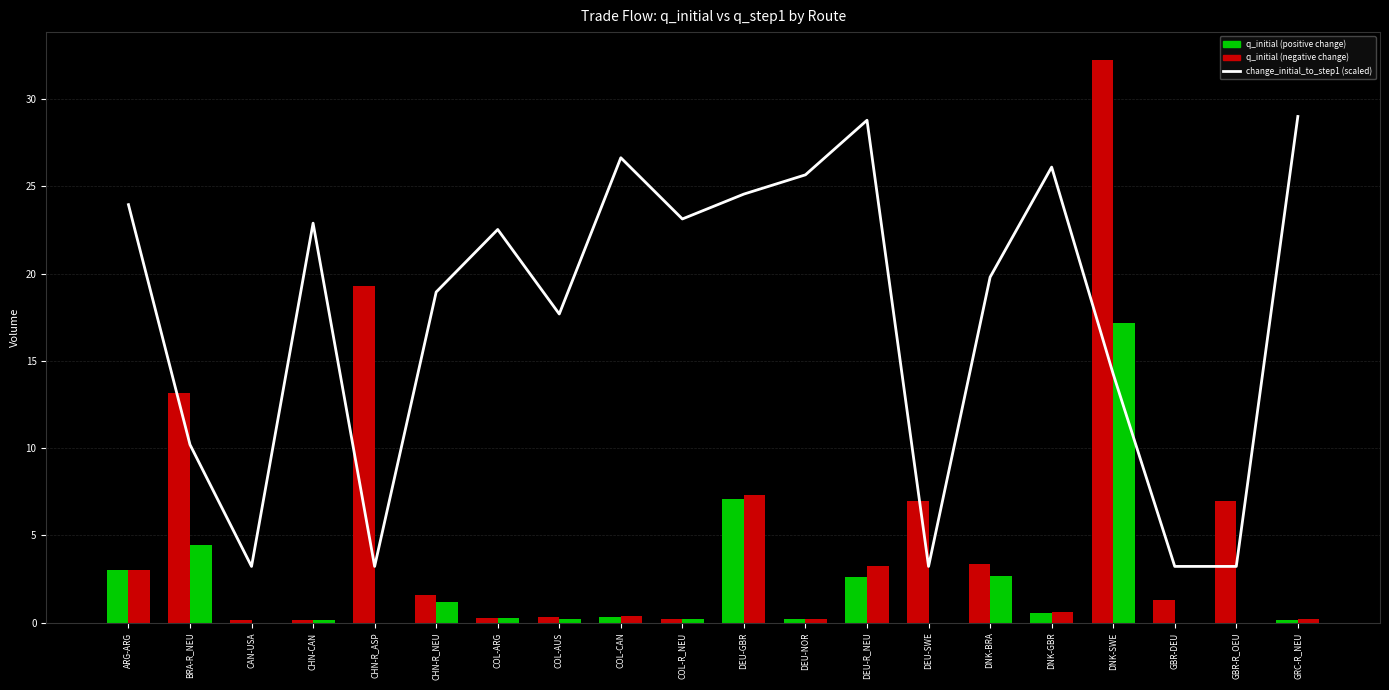

The chart shows a value of 8.7 at DNK-BRA. True or false?

False